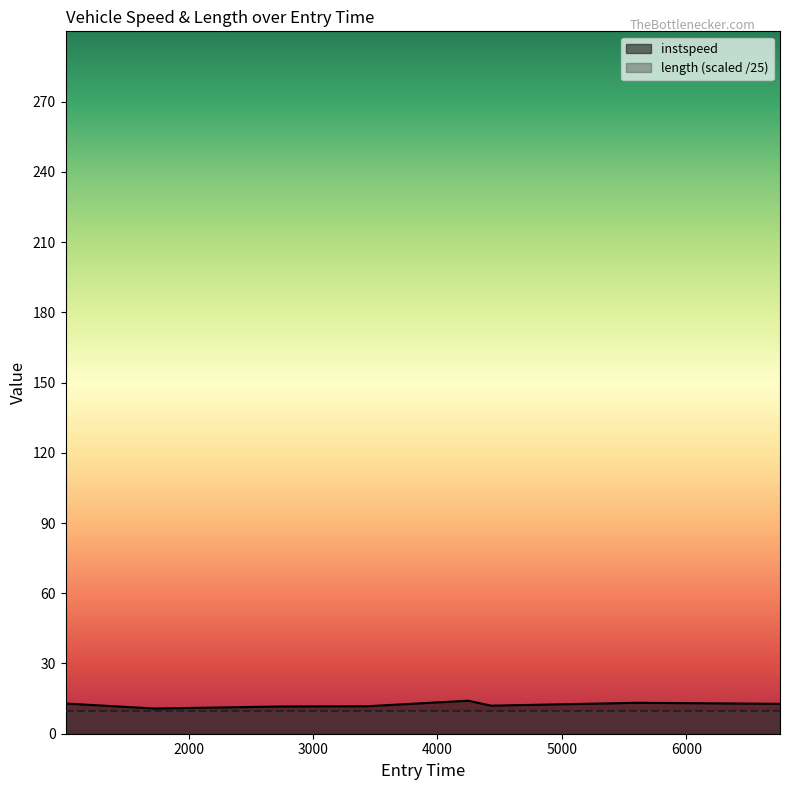

What is the difference between the maximum and minimum values?

3.3